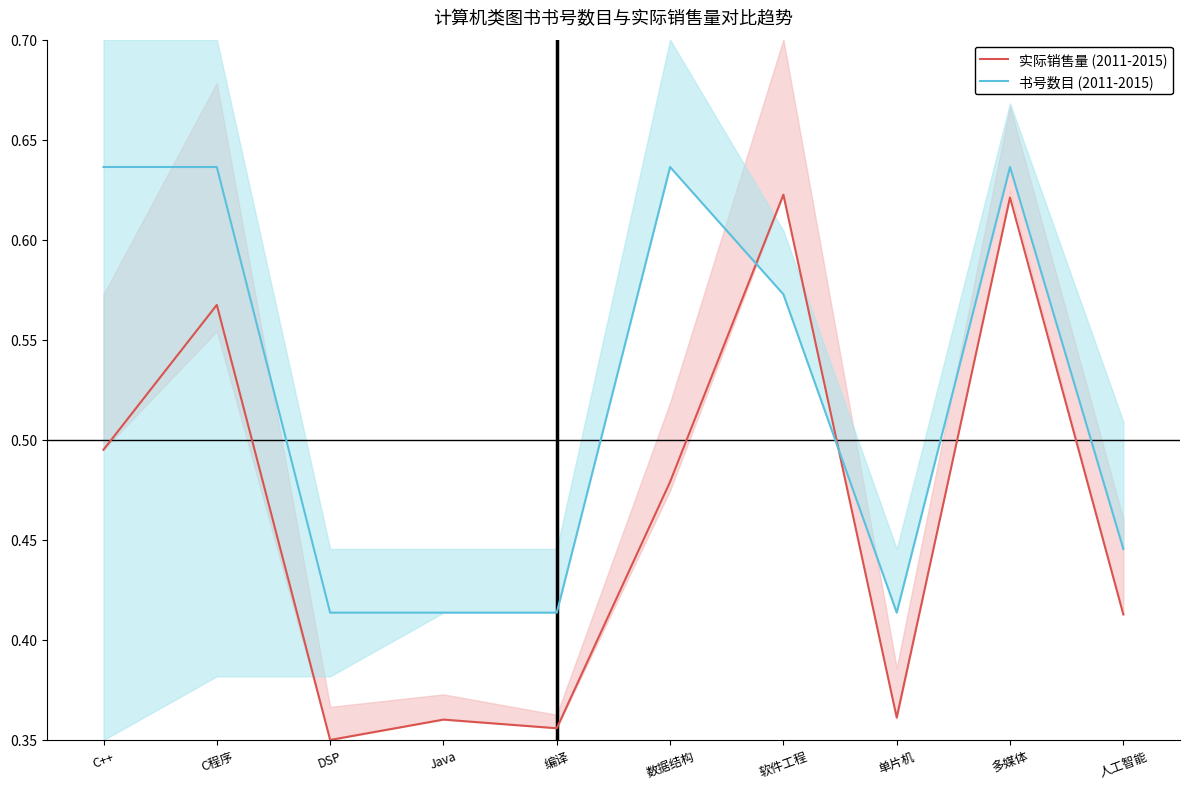

What is the highest value of the 书号数目 (2011-2015) series?

0.6